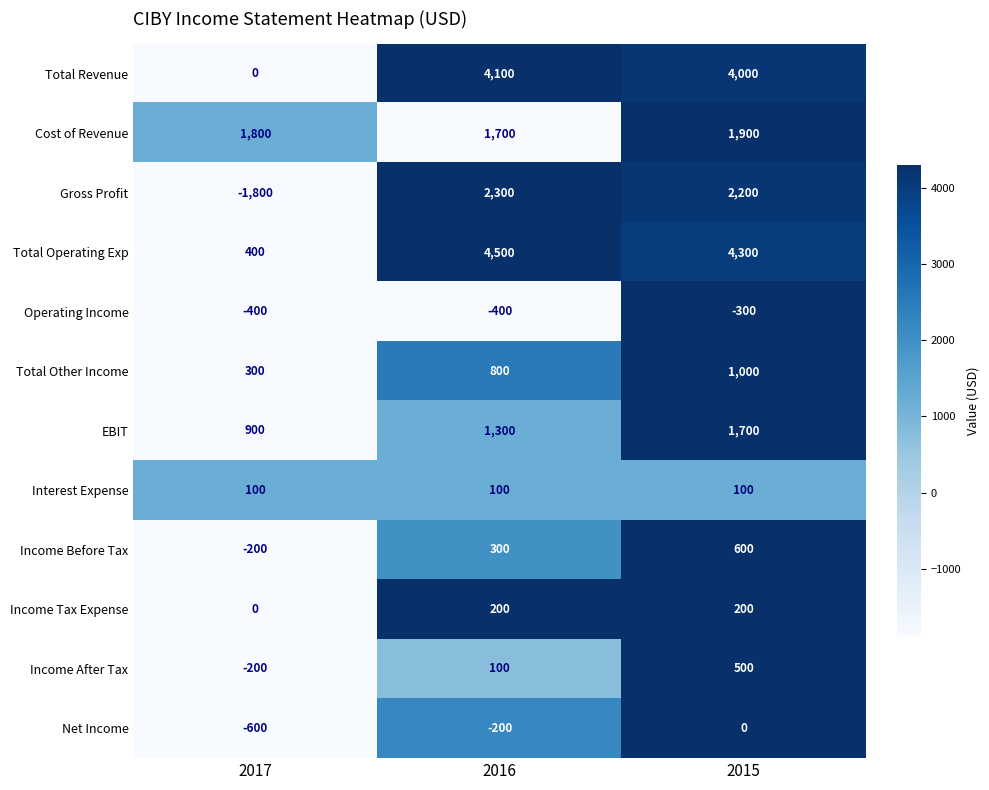

What is the greatest value displayed?

4500